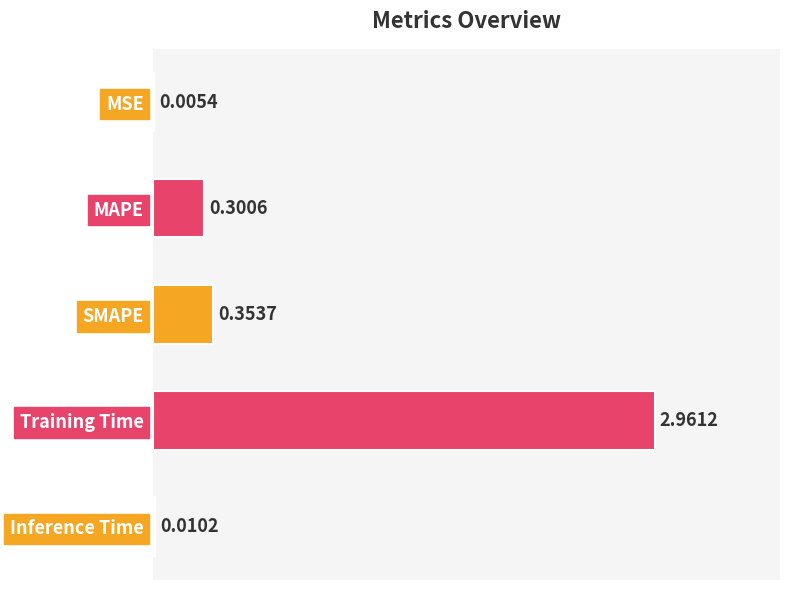

What is the sum of the values at MSE and MAPE?

0.3